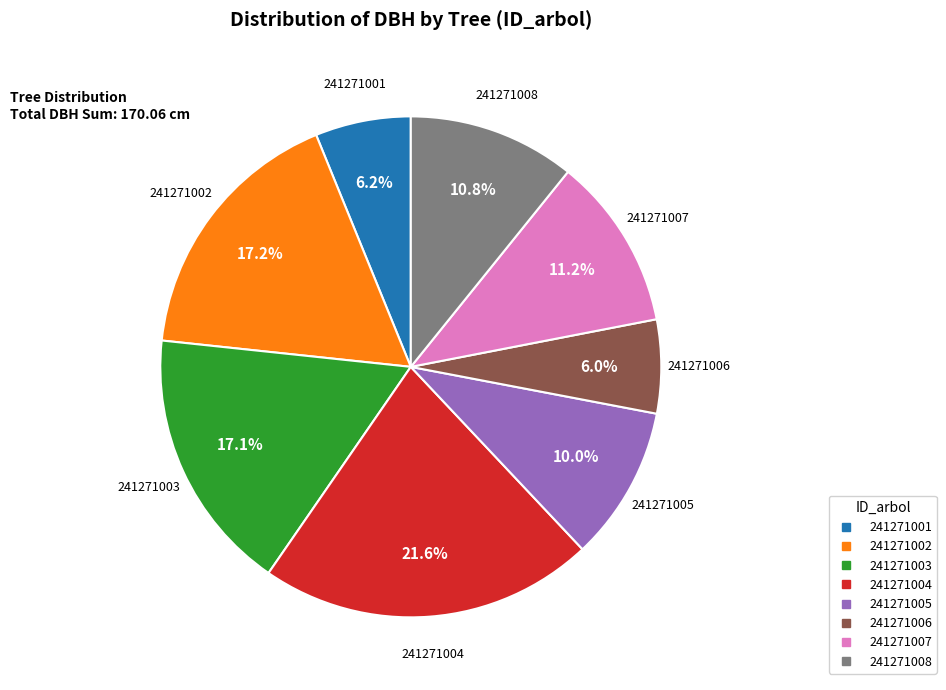

What percentage is the 241271006 slice, to the nearest percent?

6%